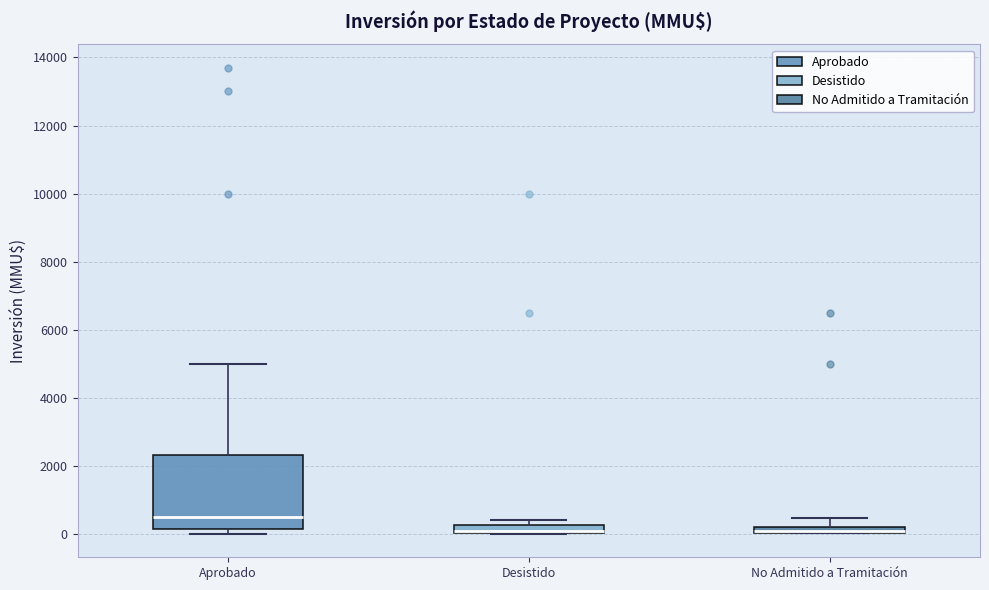

Comparing the boxes themselves (not the whiskers), which one is the tallest?

Aprobado